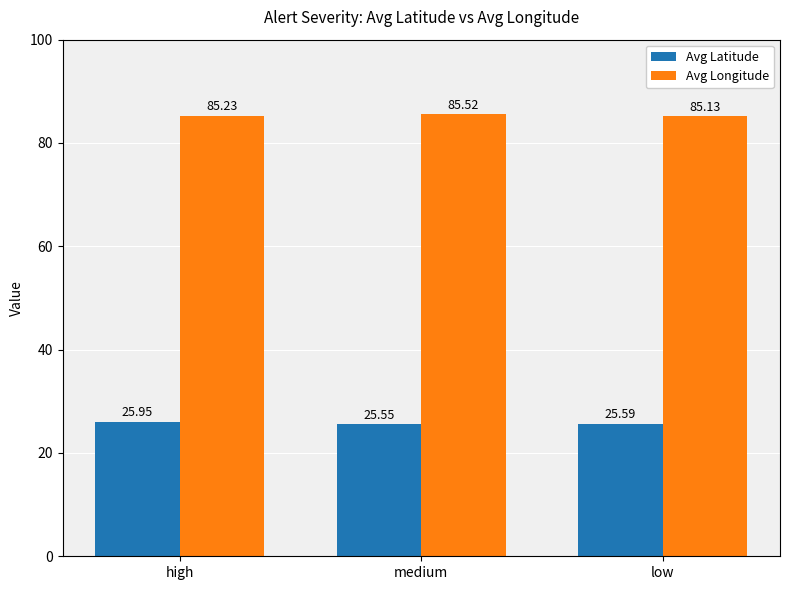

Where is Avg Latitude nearest to the value 25?

medium